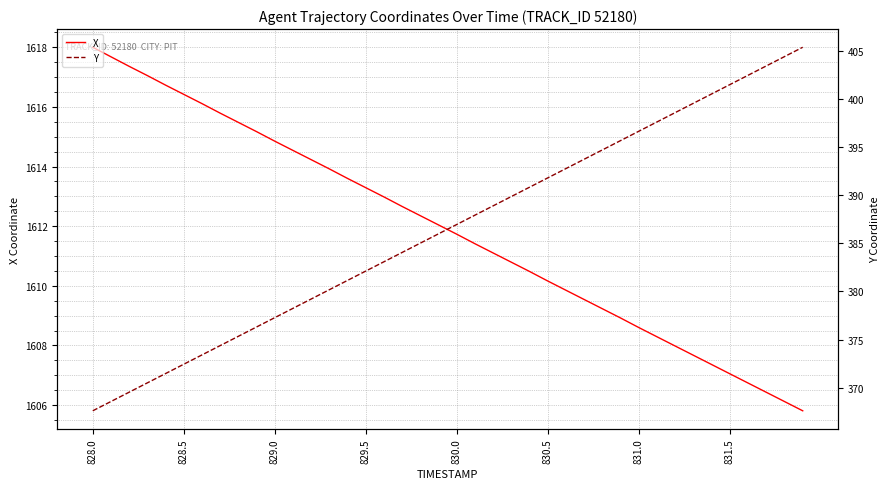

How many lines are shown in the chart?

2